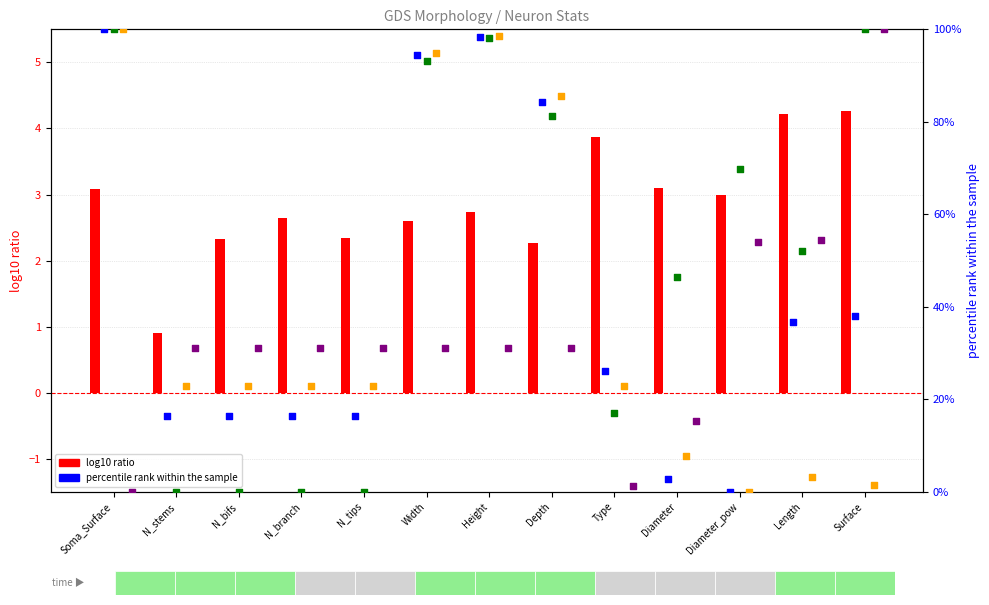

Is the value of Mean (col_6) at Length greater than the value of Min (col_5) at Width?

No